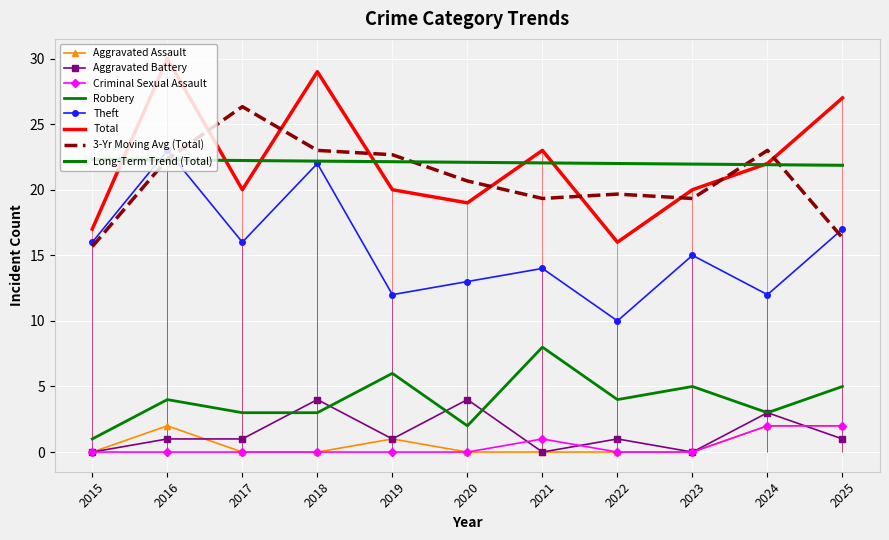

Rank the categories by Robbery value from highest to lowest.

2021, 2019, 2023, 2025, 2016, 2022, 2017, 2018, 2024, 2020, 2015